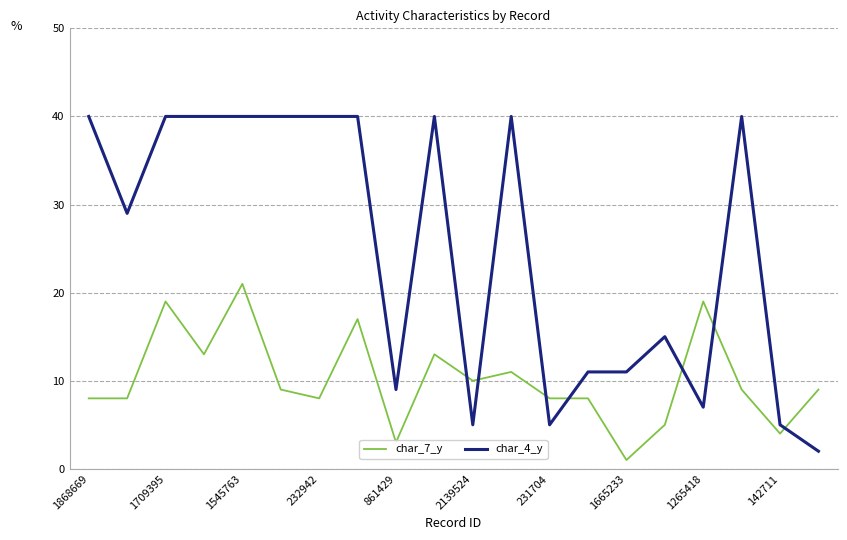

True or false: char_7_y and char_4_y intersect in this chart.

True